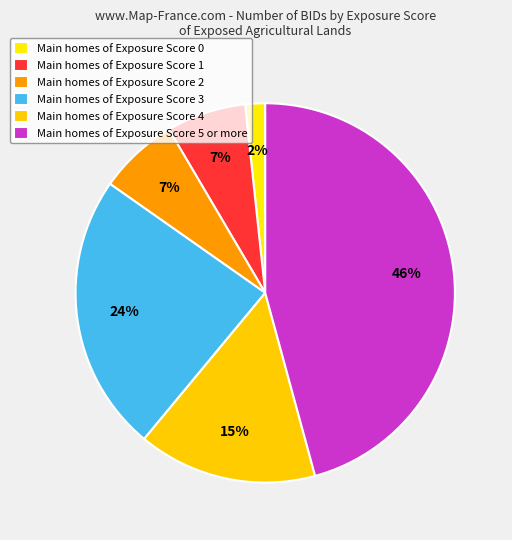

What is the largest slice in the pie chart?

Exposure Score 5